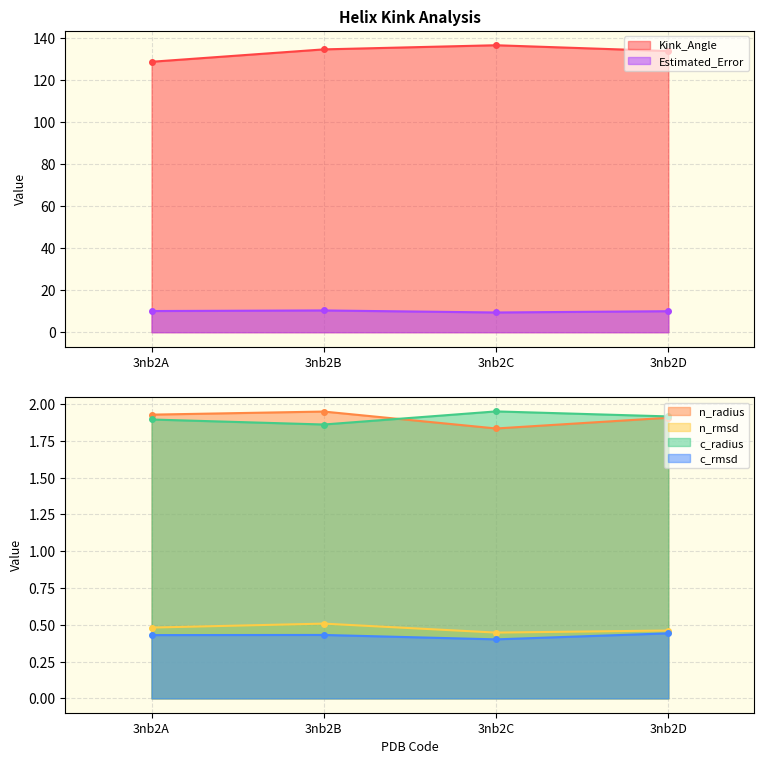

True or false: Estimated_Error and Kink_Angle cross at least once.

False